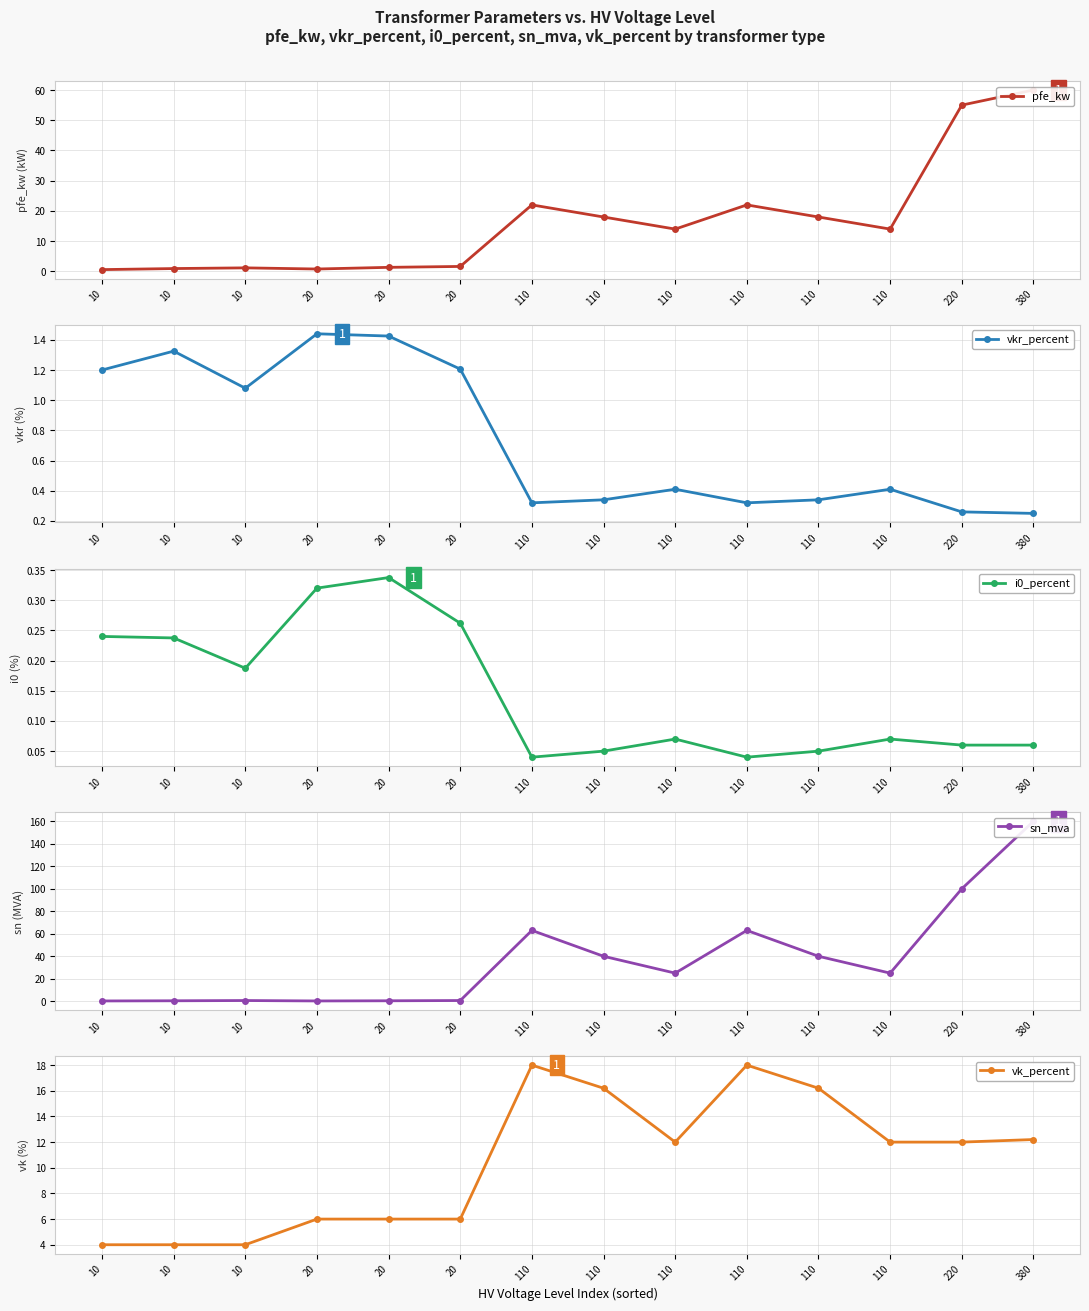

What are all the series names shown in the legend?

pfe_kw, vkr_percent, i0_percent, sn_mva, vk_percent